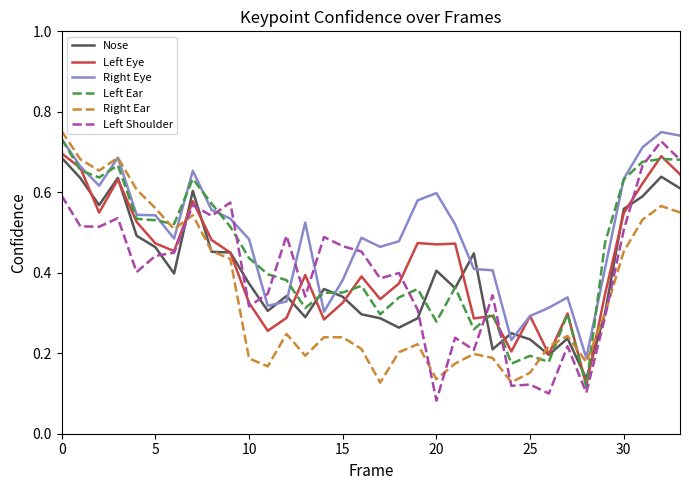

What is the sum of all Right Ear values?

11.9